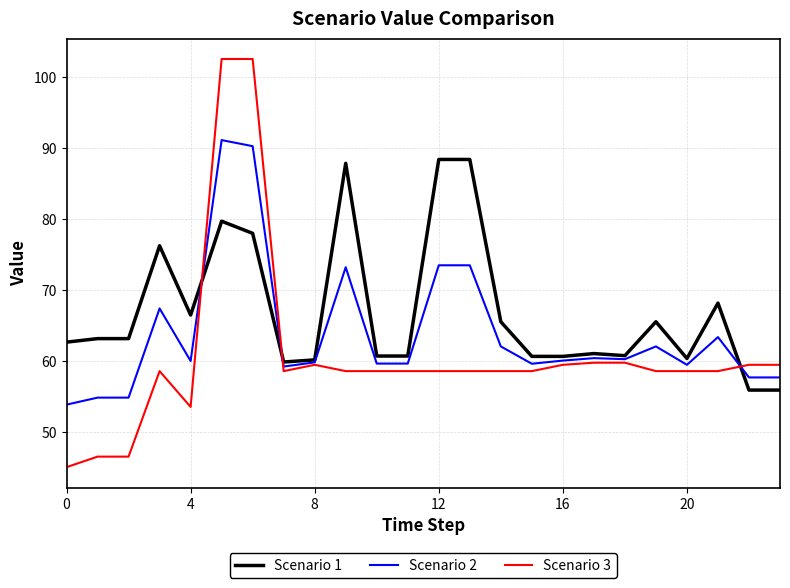

True or false: Scenario 1 and Scenario 3 intersect in this chart.

True